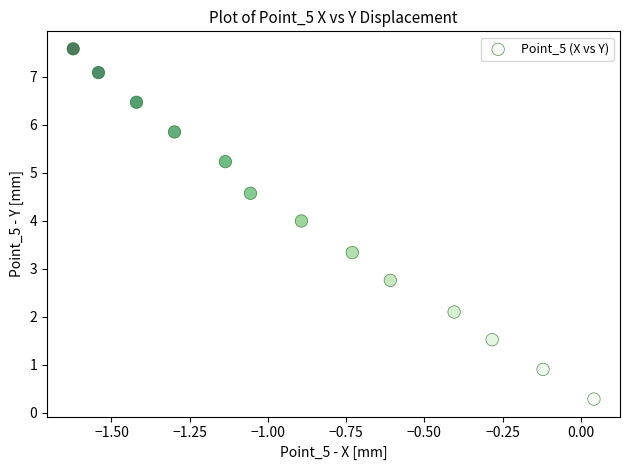

What is the range of Y values (max minus min)?

7.3